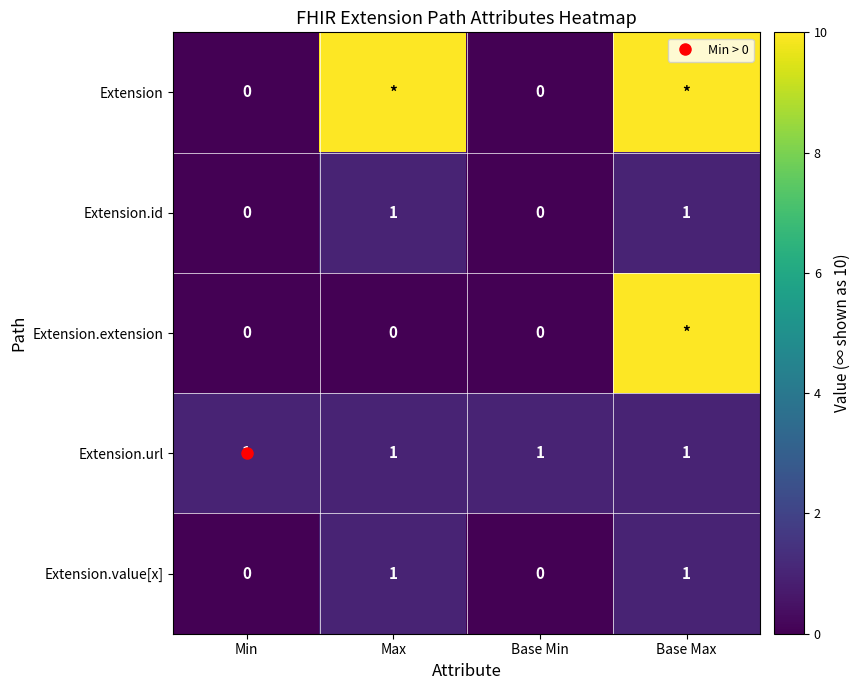

At which category does the chart reach its peak across all series?

Max